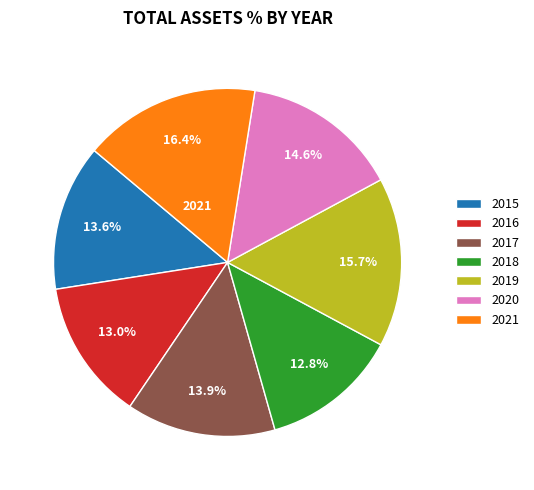

Between 2018 and 2019, which is larger?

2019